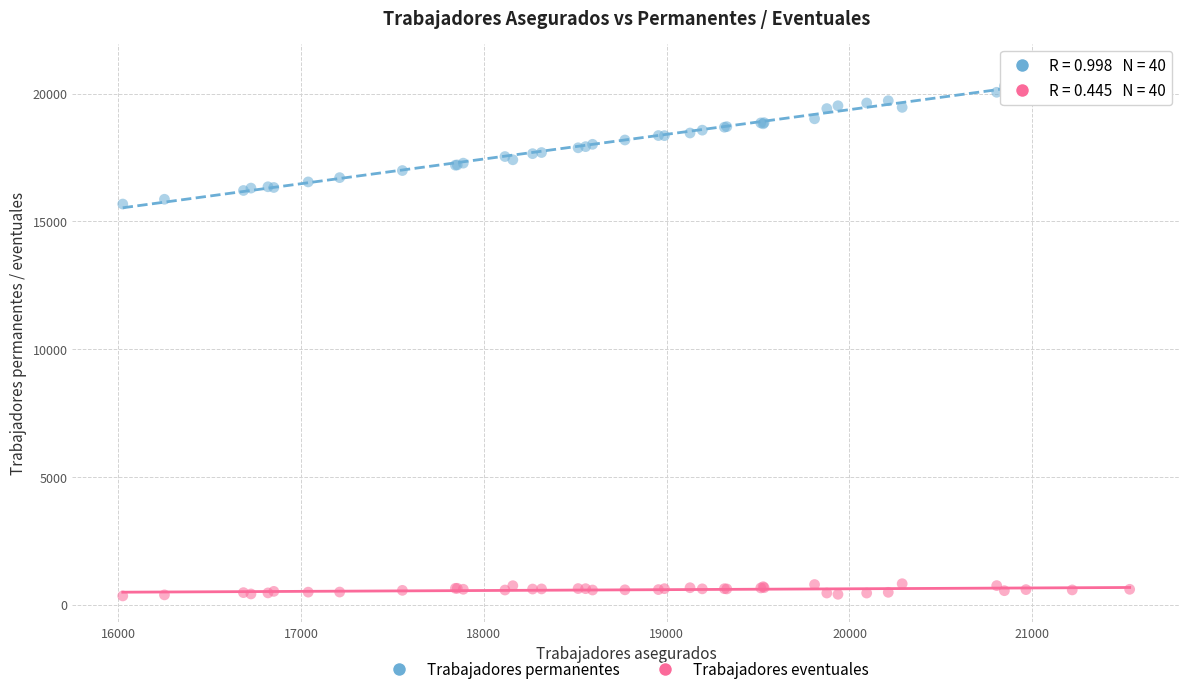

Which series reaches the minimum Y coordinate?

Trabajadores eventuales